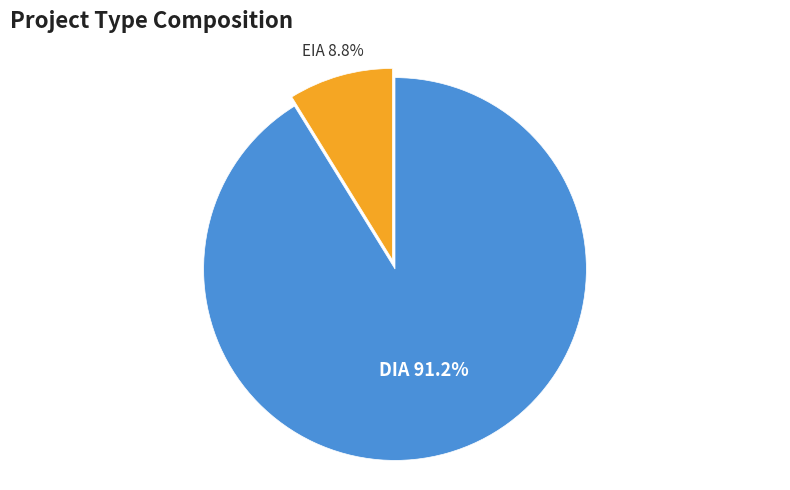

Is there any slice that represents more than half of the pie?

Yes